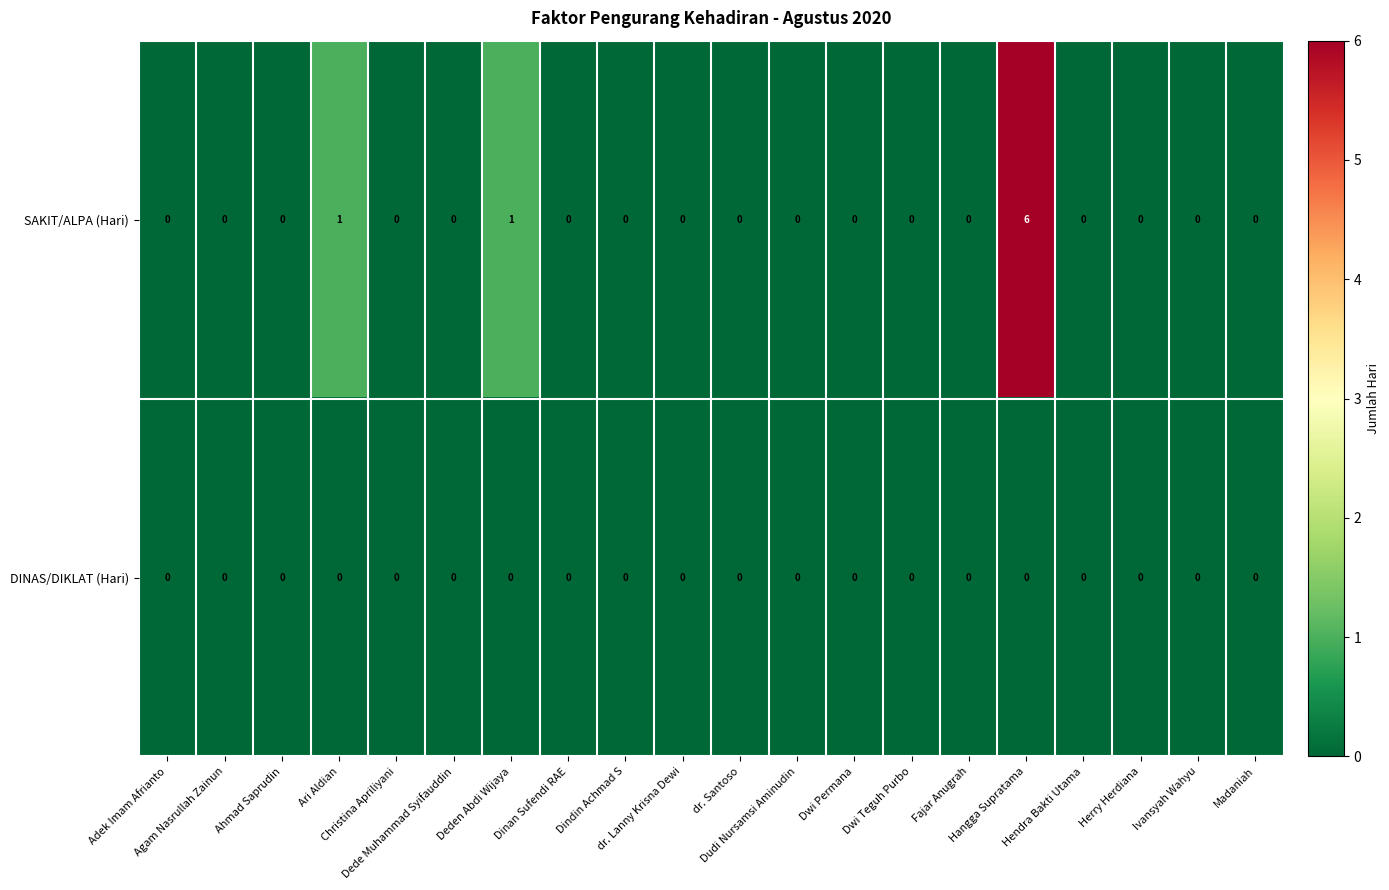

What is the difference between the maximum and minimum values in the SAKIT/ALPA (Hari) series?

6